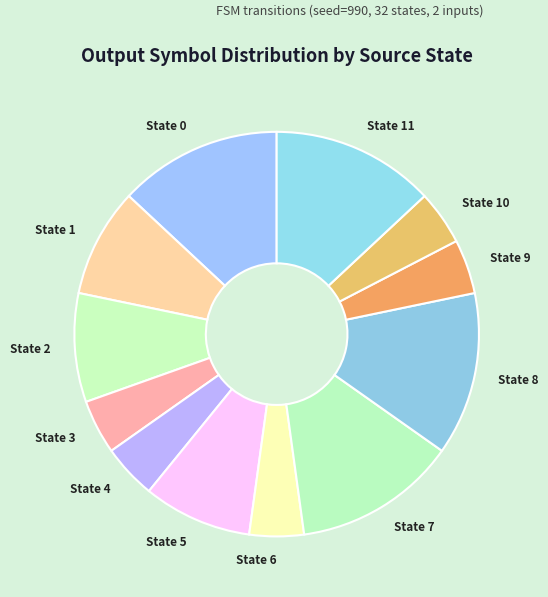

How many slices are in this pie chart?

12